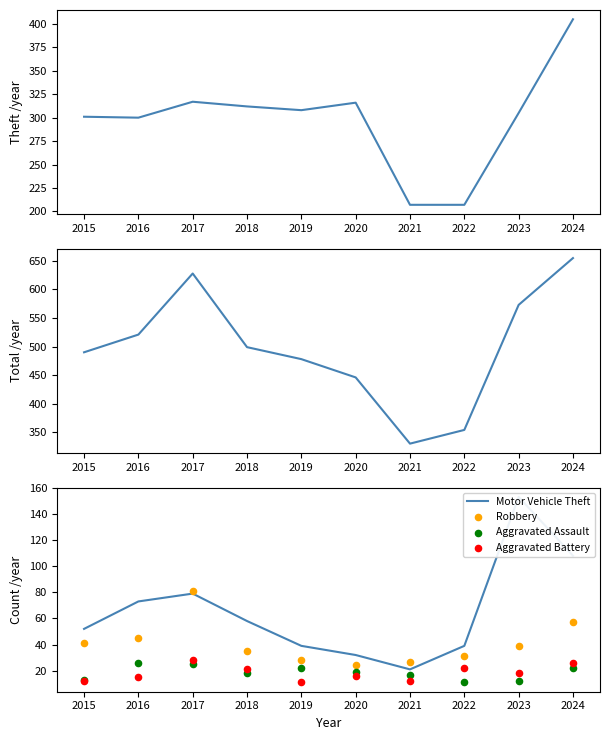

Which series contains the highest Y value?

Total